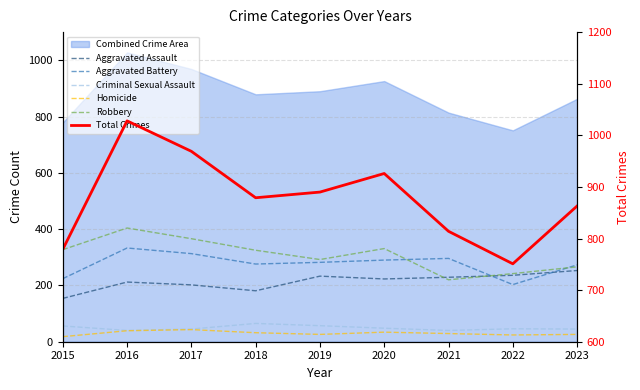

At how many categories does at least one series exceed 882?

4